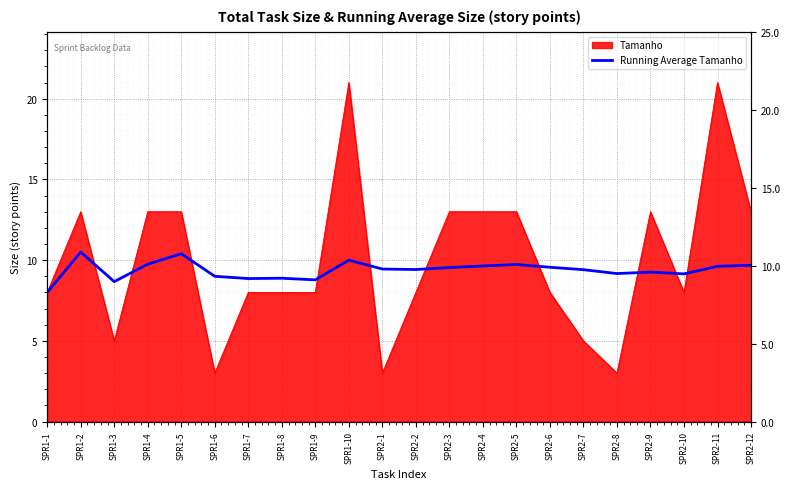

What is the value of the 12th point from the left?

9.4